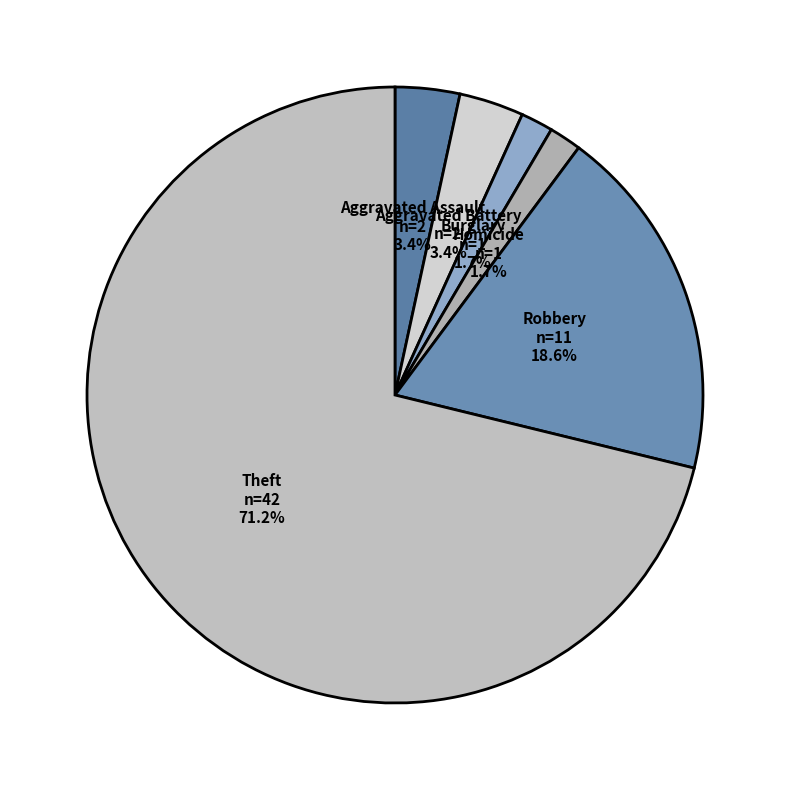

Combined, what portion of the pie is Robbery and Theft?

89.8%